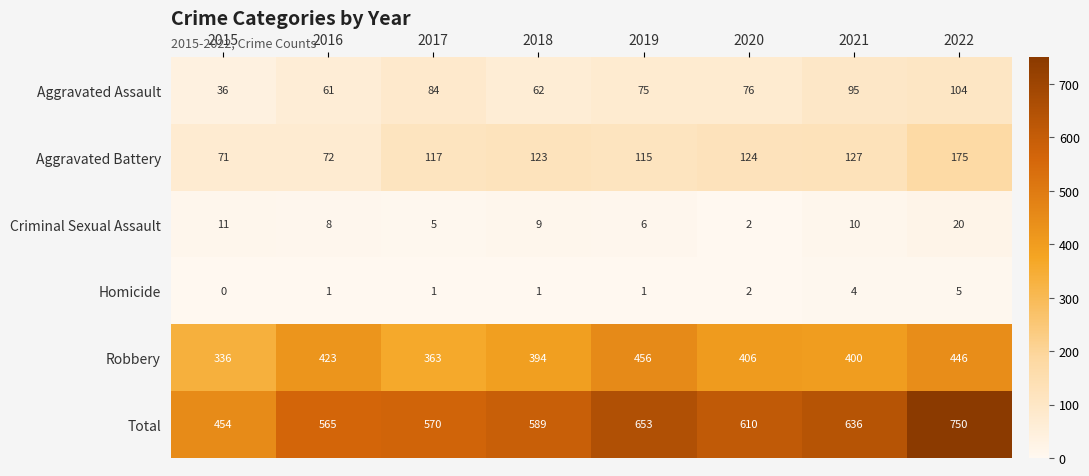

True or false: Aggravated Assault has a value of 37 at 2018.

False